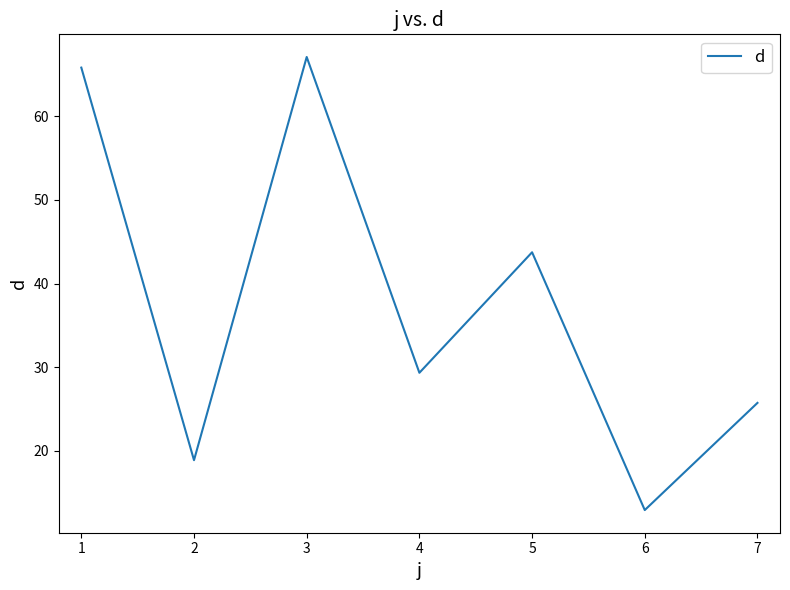

The chart shows a value of 64.1 at 4. True or false?

False